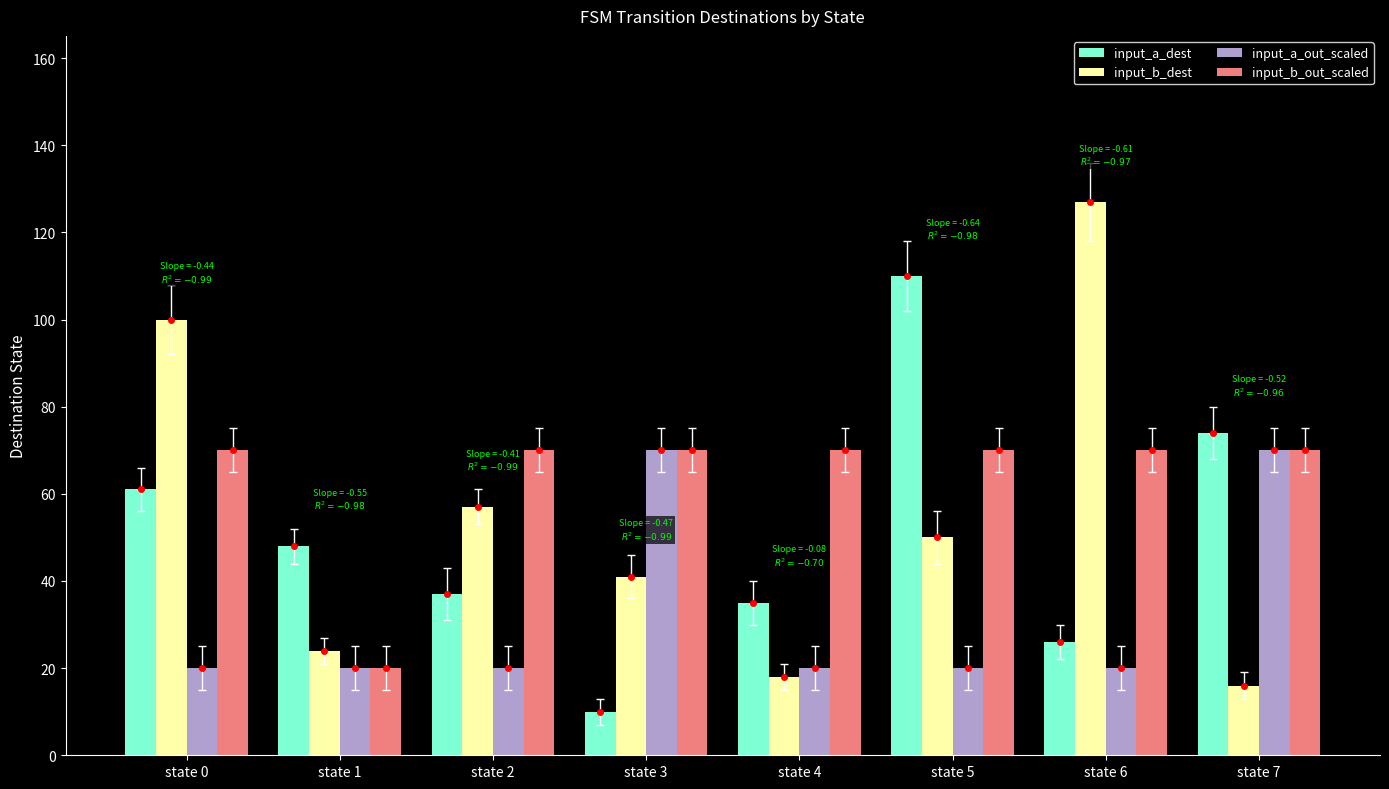

What is the sum of all input_b_dest values?

433